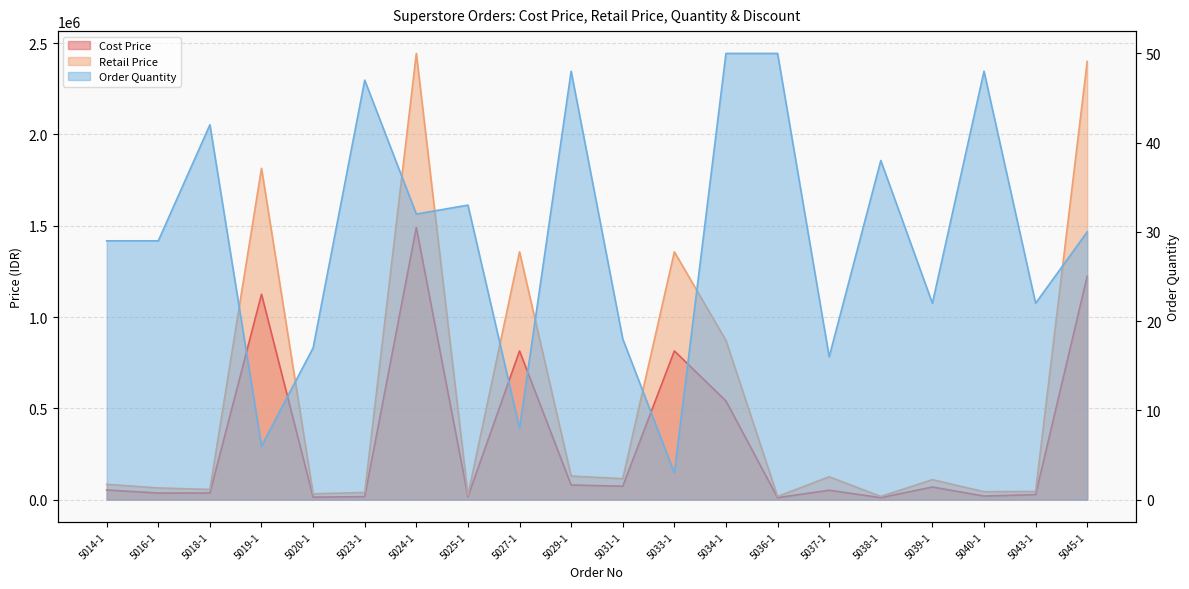

What is the label of the 15th point from the right?

5023-1